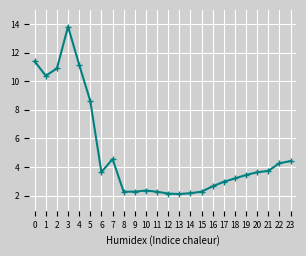

What is the value of the 23rd point from the left?

4.3